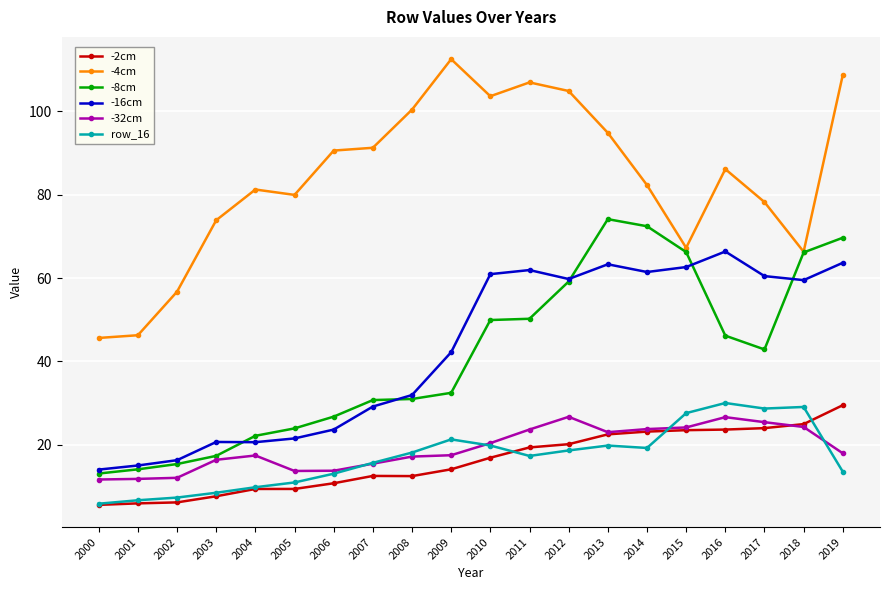

The -4cm series shows 172.7 at 2008. True or false?

False